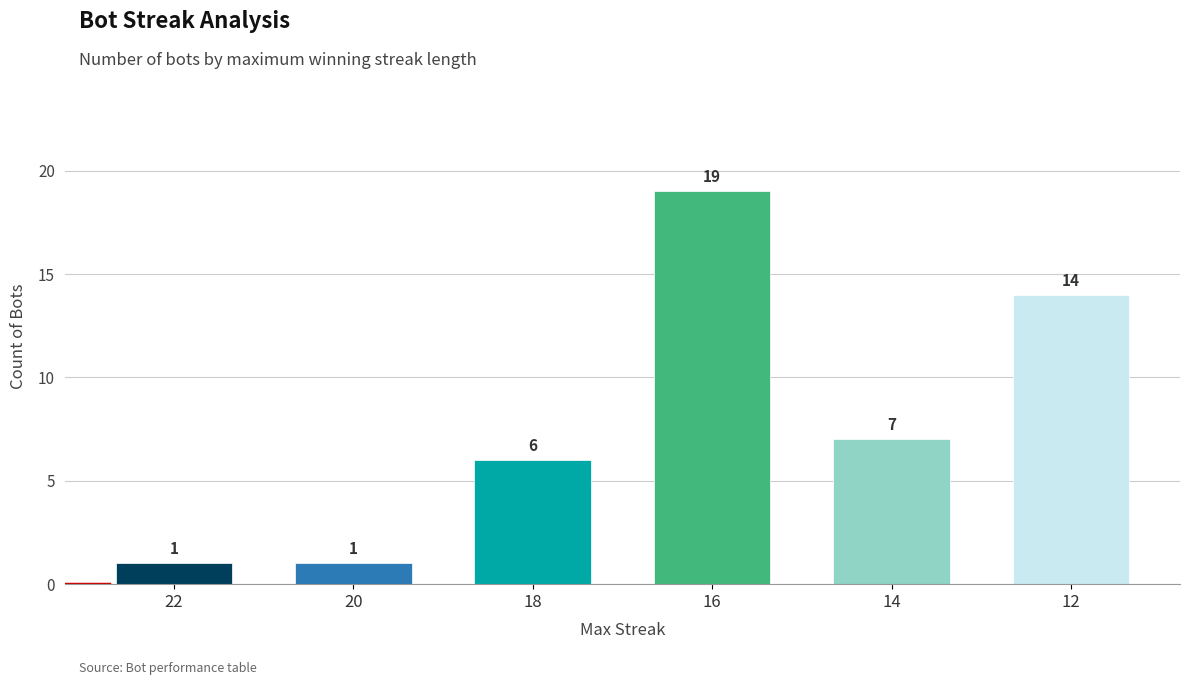

What is the value of the 4th bar from the left?

19